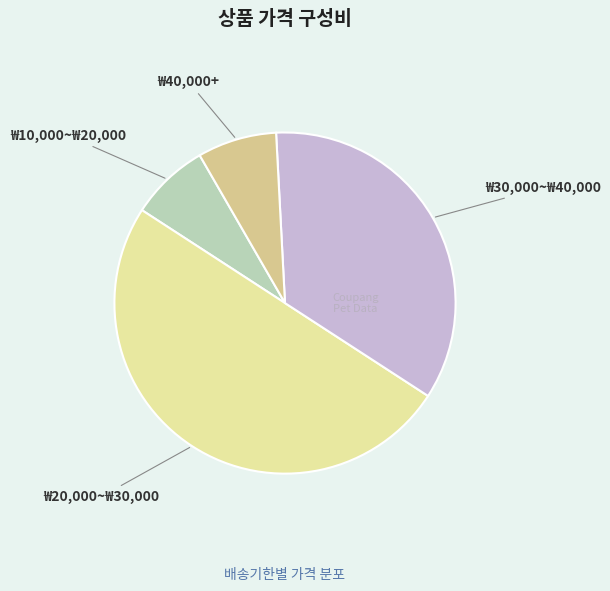

How many segments does this pie chart have?

4